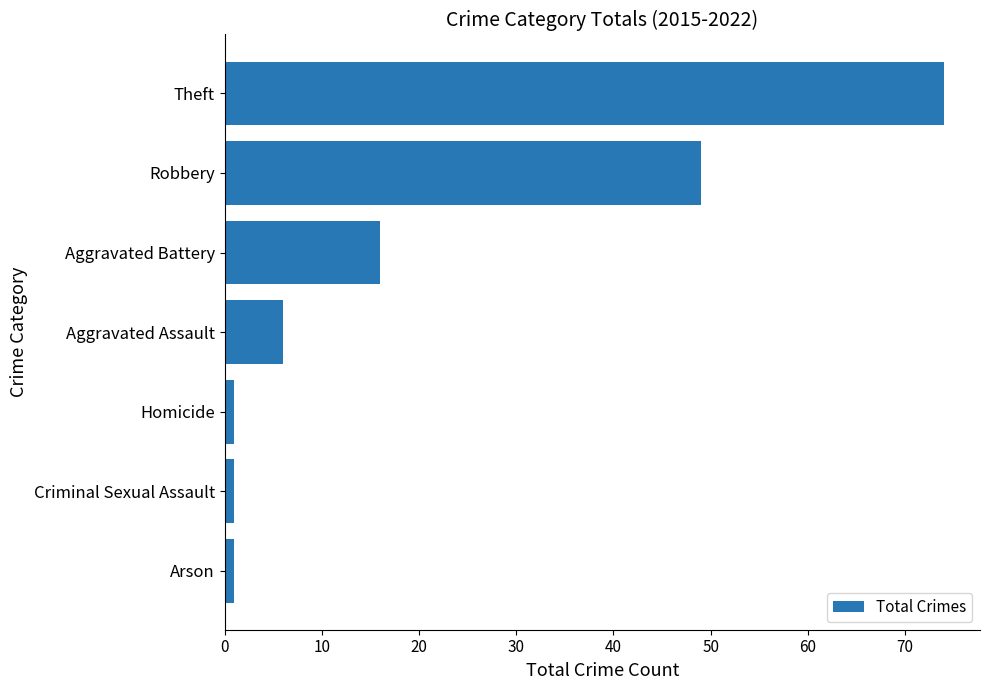

Between Arson and Robbery, which is larger?

Robbery